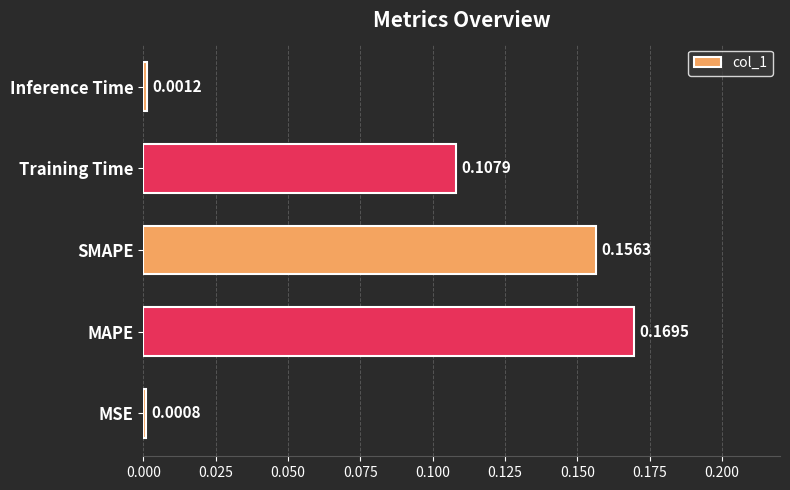

Between SMAPE and MAPE, which is larger?

MAPE